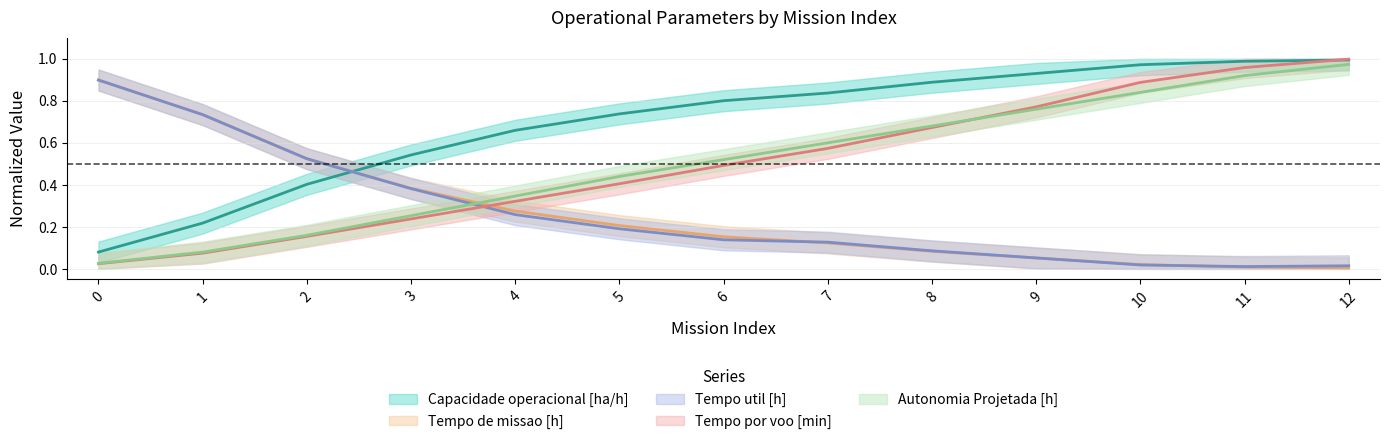

True or false: Capacidade operacional [ha/h] has more than 0 interior local peaks.

False